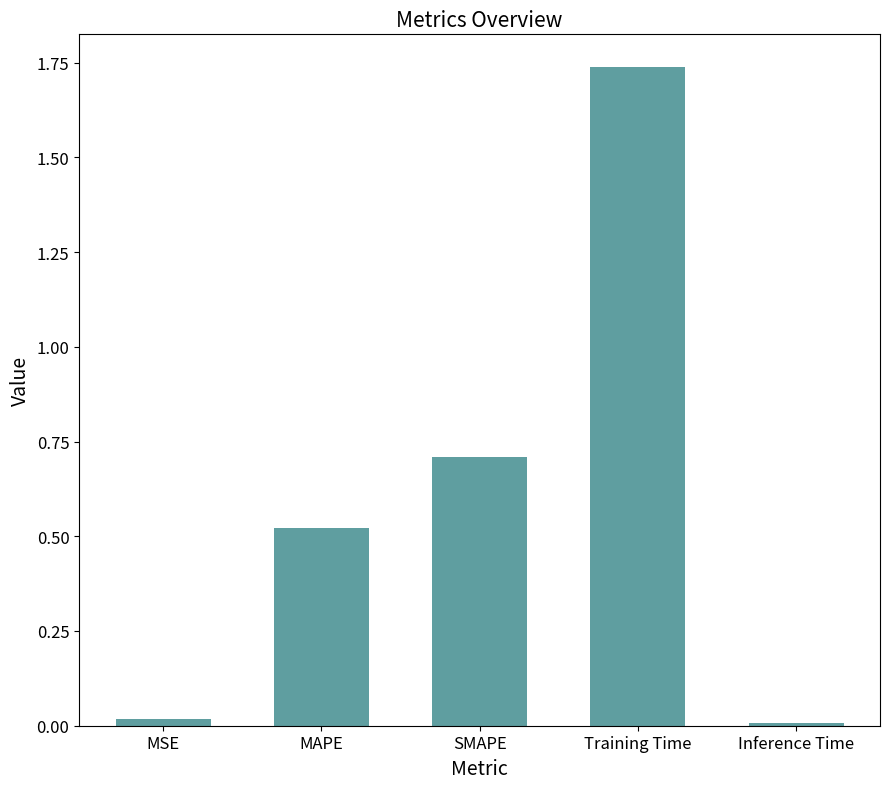

What is the label of the 3rd bar from the right?

SMAPE